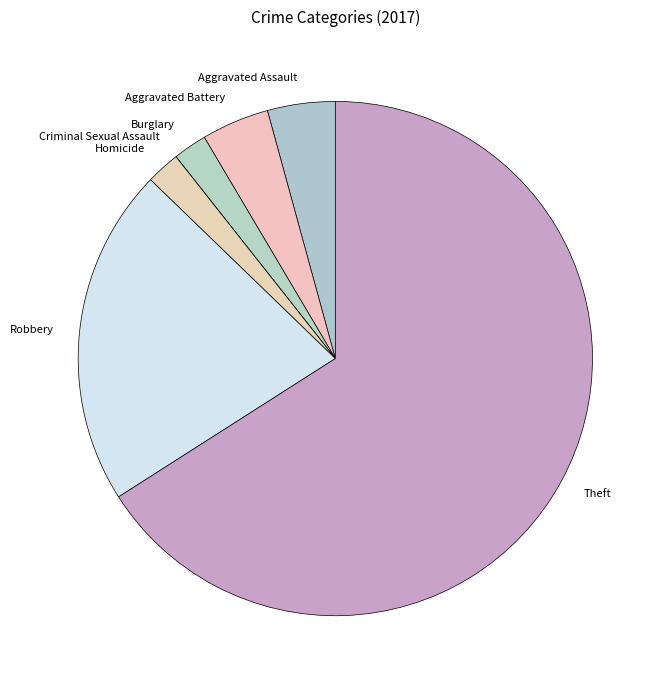

What is the ratio of the value at Burglary to the value at Aggravated Battery?

0.5